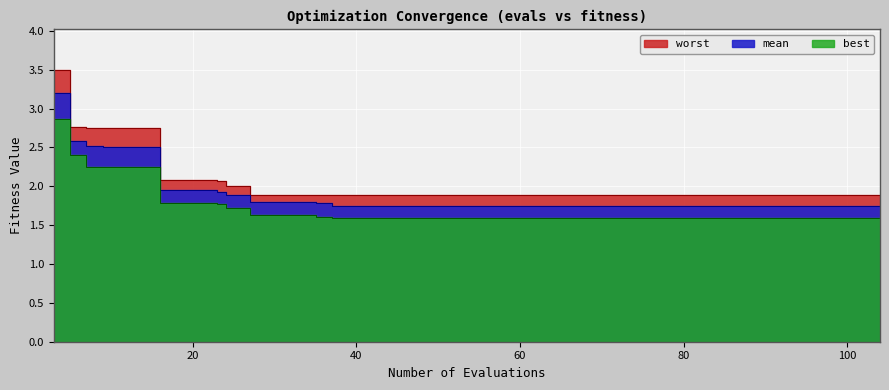

Reading right to left, list all the values displayed in this chart.

mean: 1.7	1.7	1.7	1.7	1.7	1.7	1.7	1.7	1.7	1.7	1.7	1.7	1.7	1.7	1.7	1.7	1.7	1.7	1.7	1.7	1.7	1.8	1.8	1.8	1.8	1.8	1.9	1.9	1.9	1.9	1.9	1.9	1.9	2.5	2.5	2.5	2.5	2.5	2.6	3.2
best: 1.6	1.6	1.6	1.6	1.6	1.6	1.6	1.6	1.6	1.6	1.6	1.6	1.6	1.6	1.6	1.6	1.6	1.6	1.6	1.6	1.6	1.6	1.6	1.6	1.6	1.6	1.7	1.8	1.8	1.8	1.8	1.8	1.8	2.3	2.3	2.3	2.3	2.3	2.4	2.9
worst: 1.9	1.9	1.9	1.9	1.9	1.9	1.9	1.9	1.9	1.9	1.9	1.9	1.9	1.9	1.9	1.9	1.9	1.9	1.9	1.9	1.9	1.9	1.9	1.9	1.9	1.9	2.0	2.1	2.1	2.1	2.1	2.1	2.1	2.7	2.7	2.7	2.7	2.7	2.8	3.5